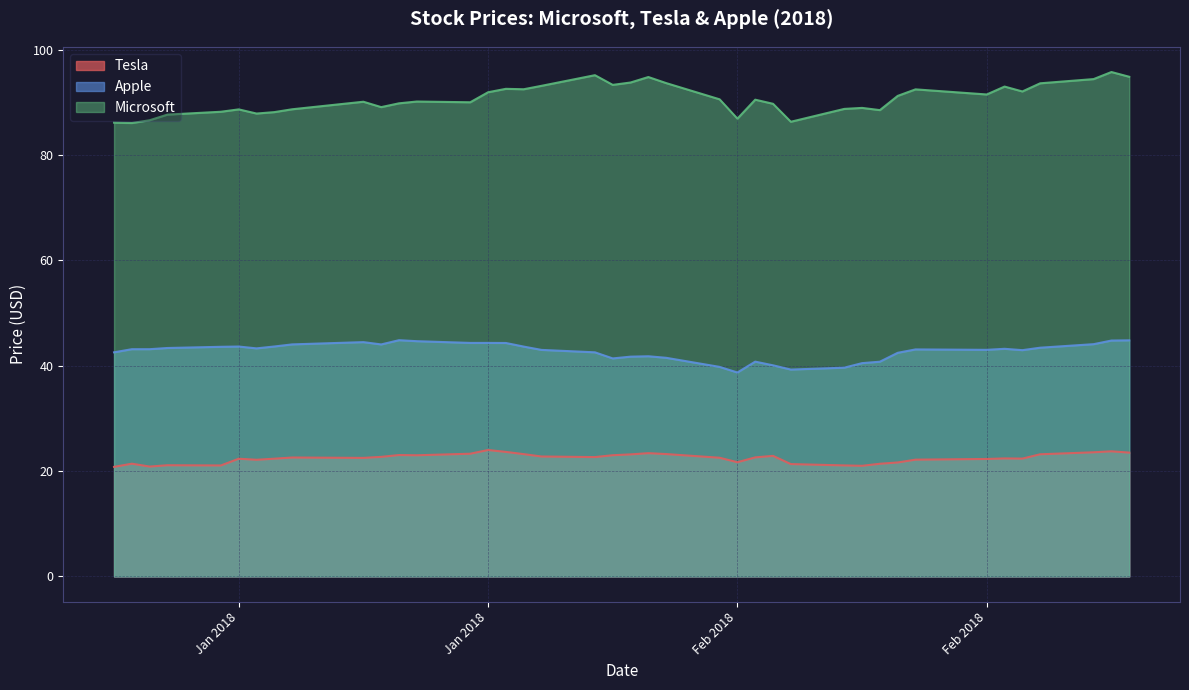

Is it true that Tesla equals 23.0 at 2018-01-19?

True